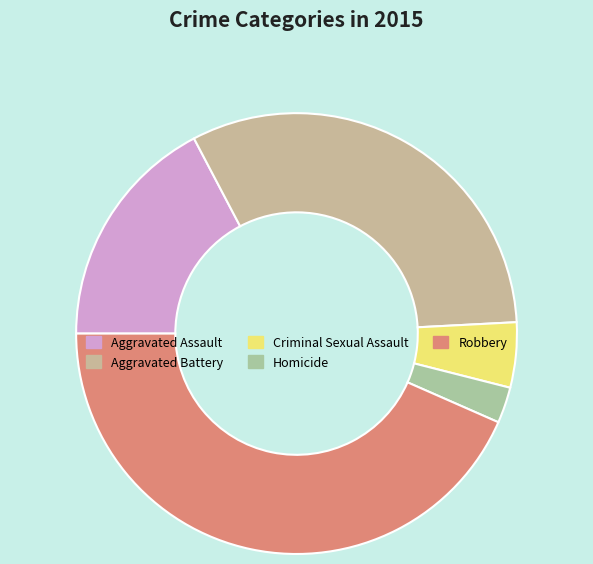

How many slices are in this pie chart?

5